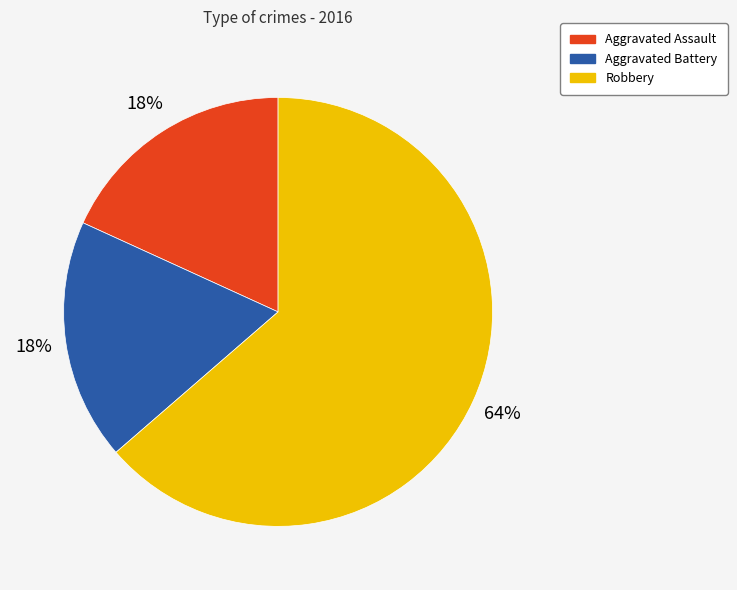

To the nearest percent, what is the average slice percentage?

33%